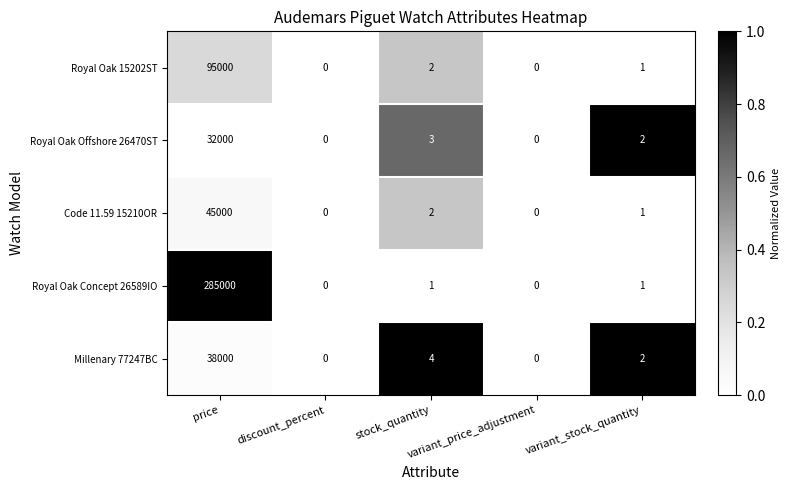

What is the total value across all series at stock_quantity?

12